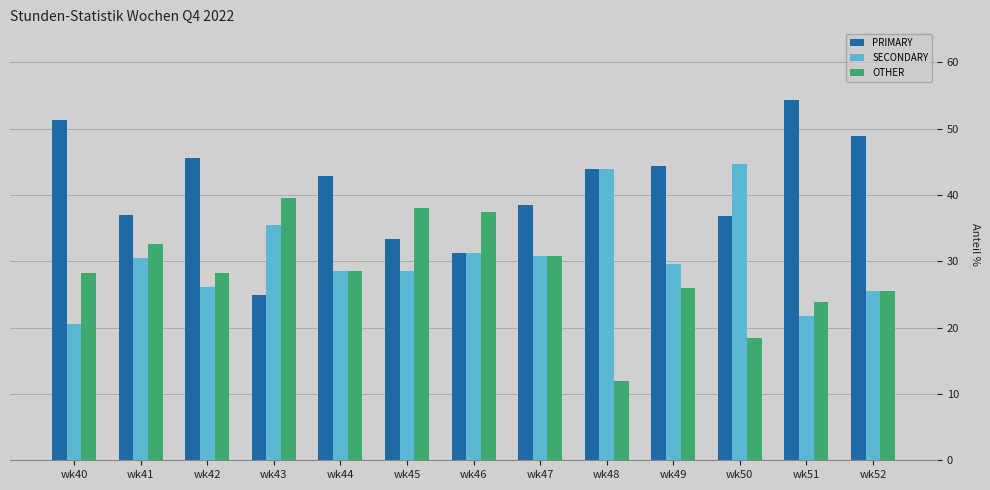

At which label does OTHER reach its minimum?

wk48